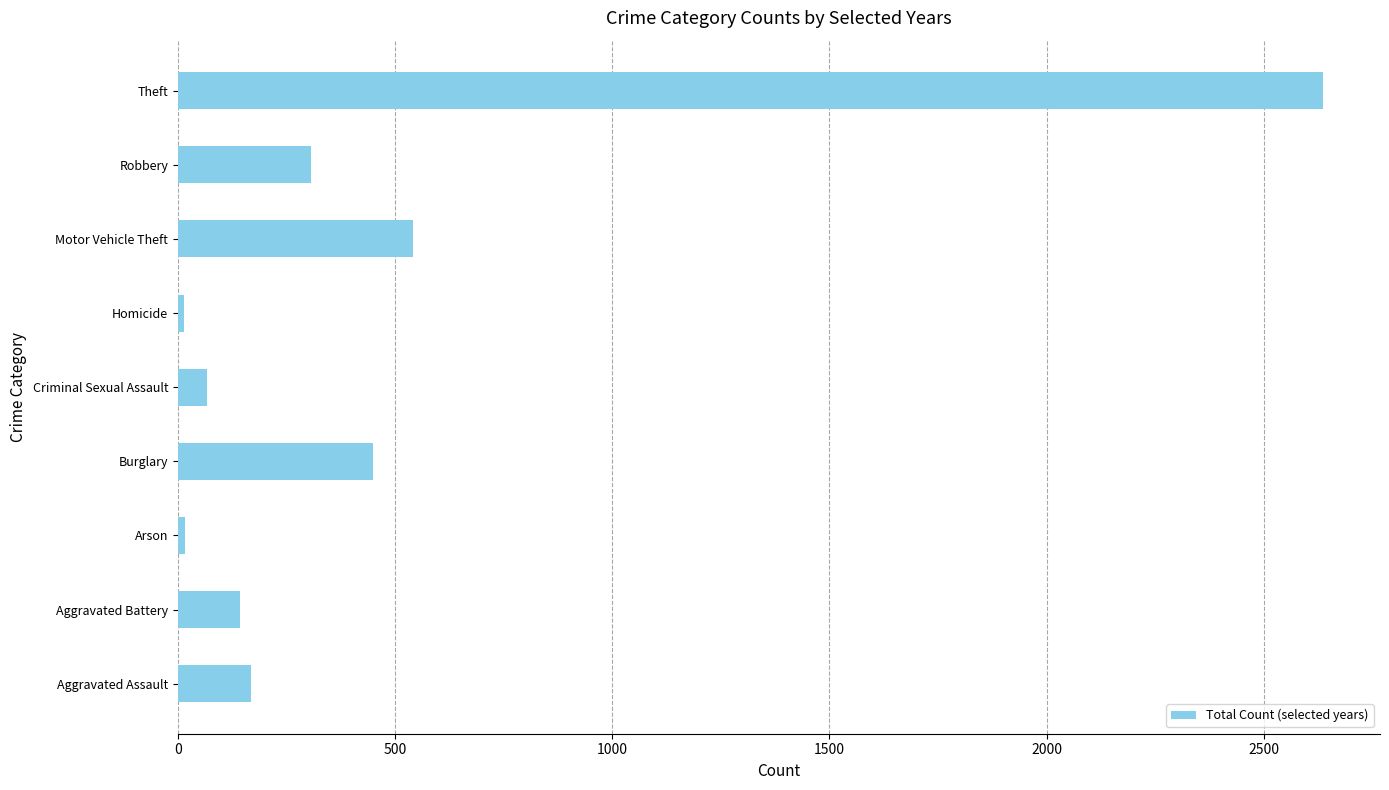

Are the bars horizontal?

Yes